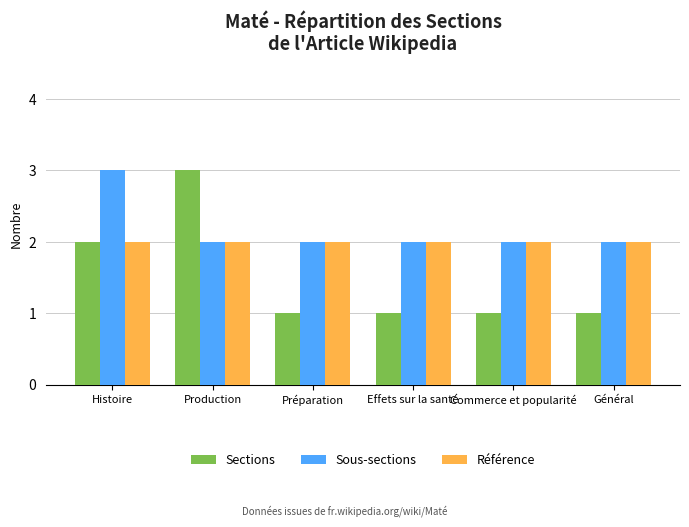

Reading left to right, extract all data points from this chart.

Sections: 2	3	1	1	1	1
Sous-sections: 3	2	2	2	2	2
Référence: 2	2	2	2	2	2